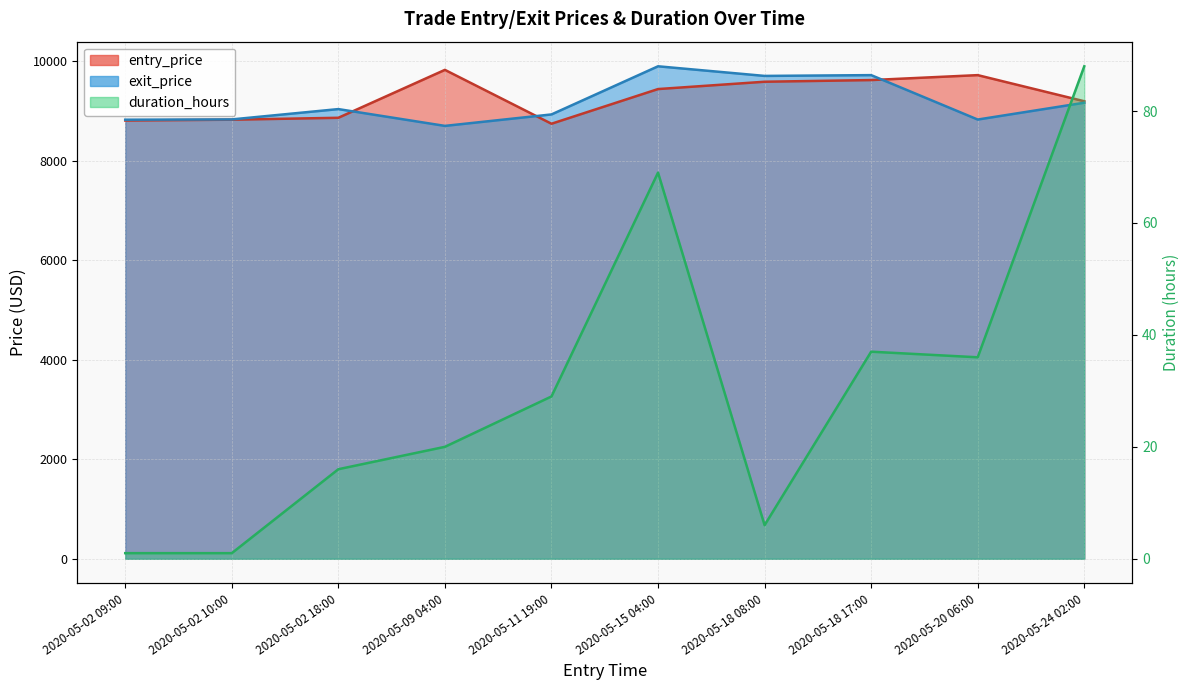

At which category does the chart reach its minimum across all series?

2020-05-02 09:00